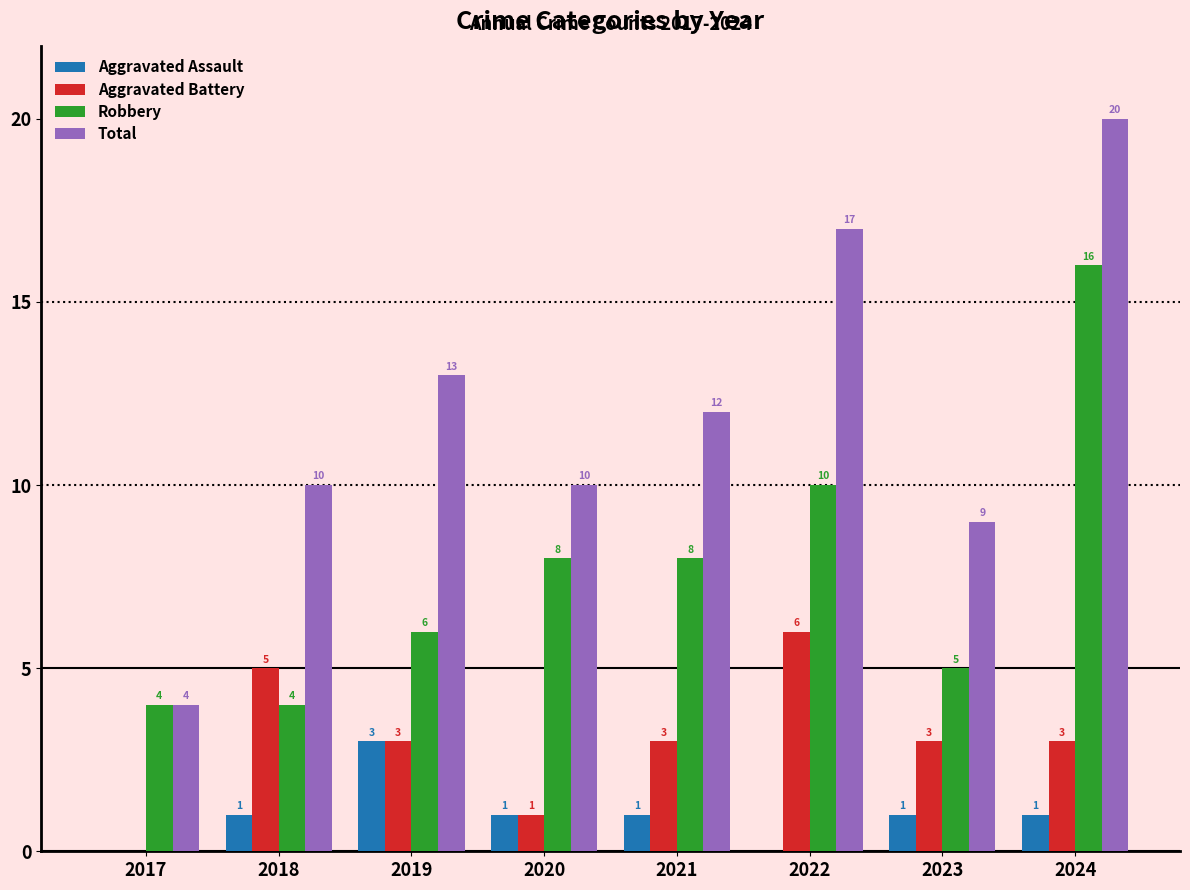

Reading left to right, what are all the values shown in this chart?

Aggravated Assault: 0	1	3	1	1	0	1	1
Aggravated Battery: 0	5	3	1	3	6	3	3
Robbery: 4	4	6	8	8	10	5	16
Total: 4	10	13	10	12	17	9	20